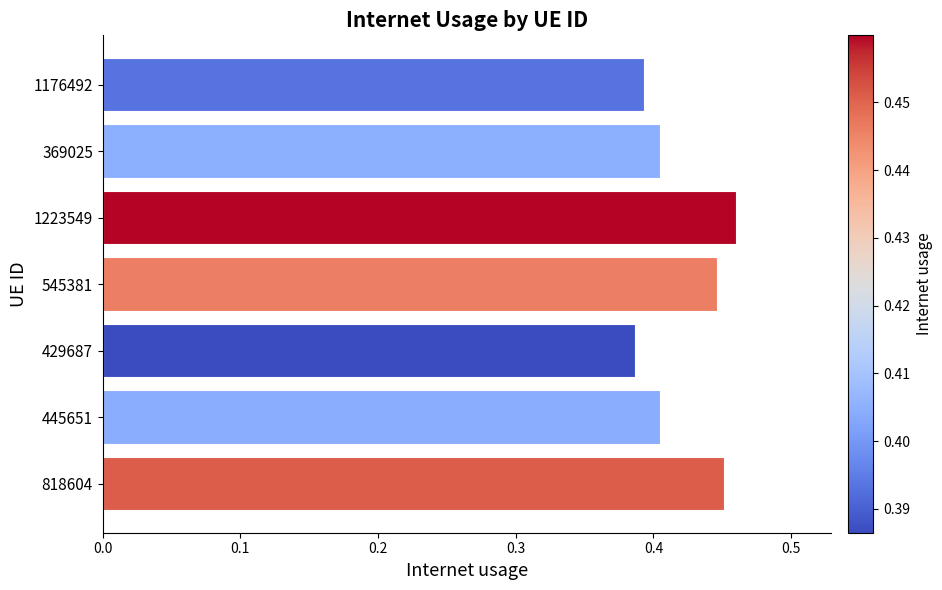

Are the bars grouped side by side (vs. stacked)?

No